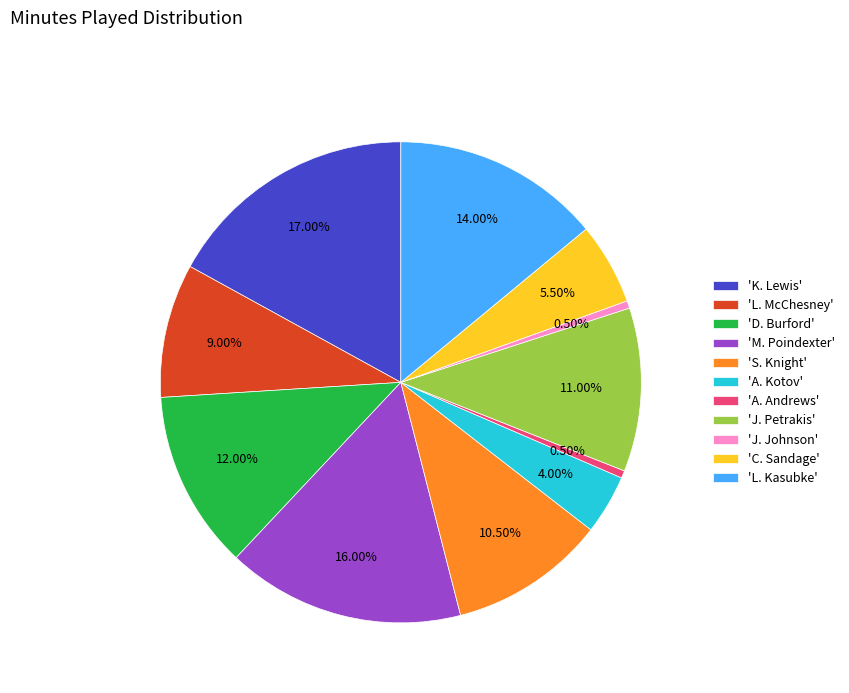

Between 'J. Petrakis' and 'A. Kotov', which is larger?

'J. Petrakis'